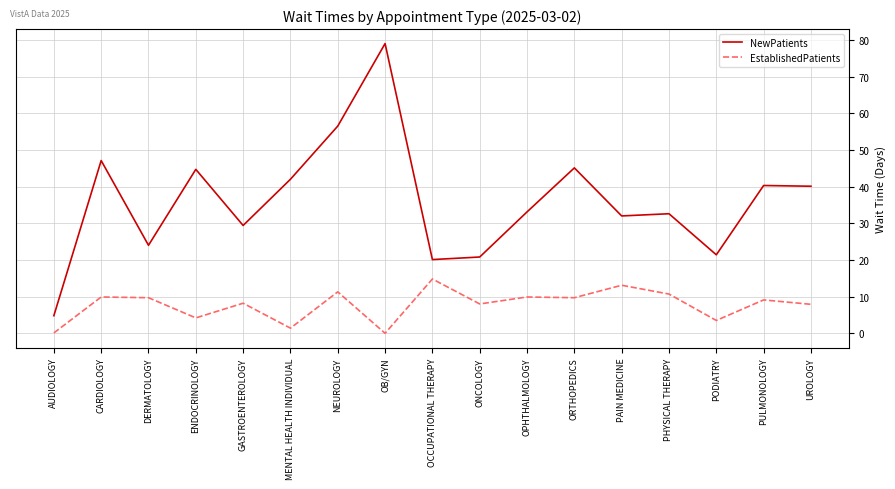

What are all the series names shown in the legend?

NewPatients, EstablishedPatients